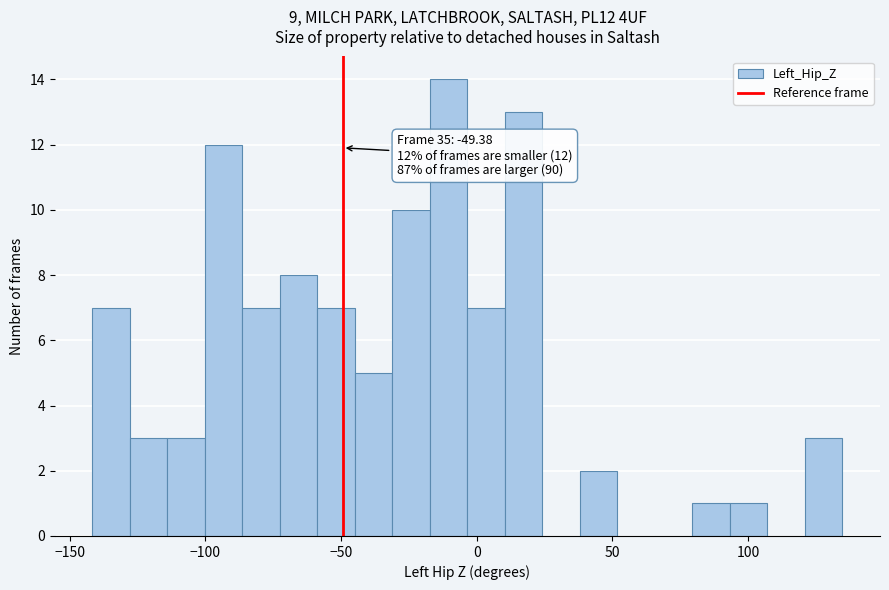

Around what value on the x-axis is the tallest bar? Give the approximate position of its centre, as read against the axis.

-10